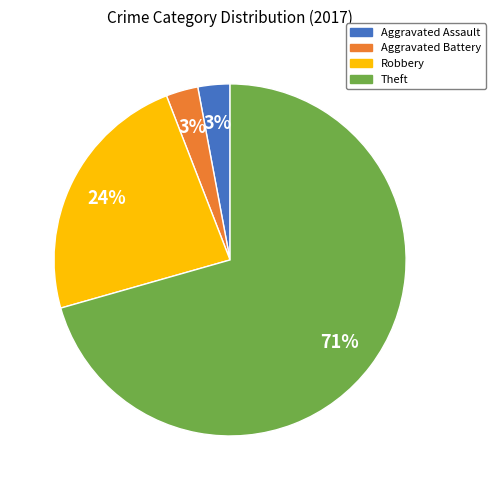

Which category has the biggest portion of the pie?

Theft